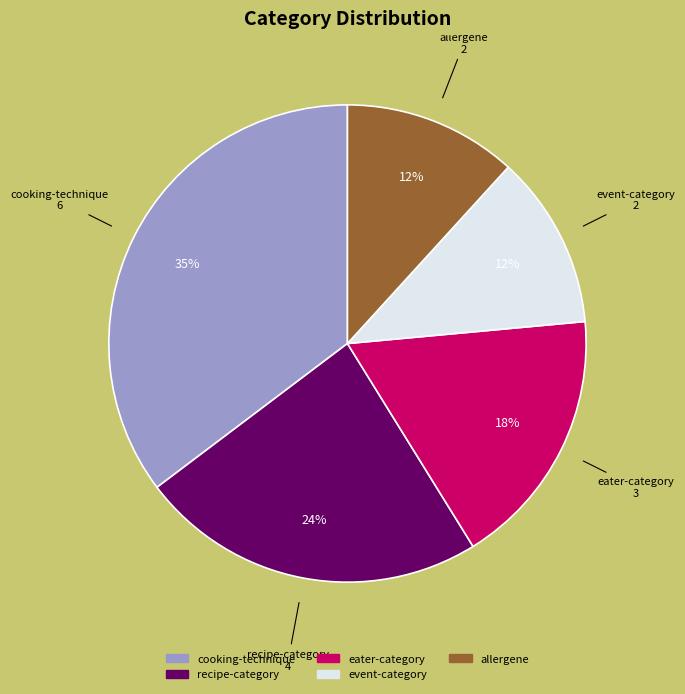

Does any single category account for the majority?

No